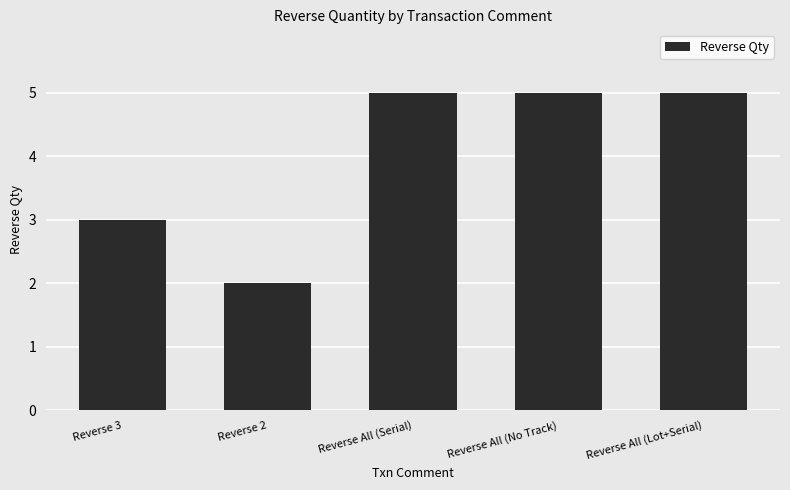

How many values are between 3 and 5?

4